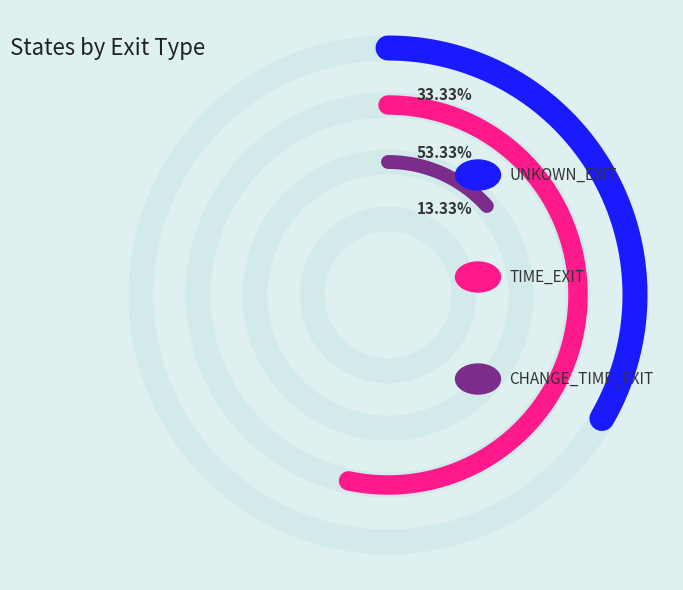

What is the change in value from TIME_EXIT to CHANGE_TIME_EXIT?

-6